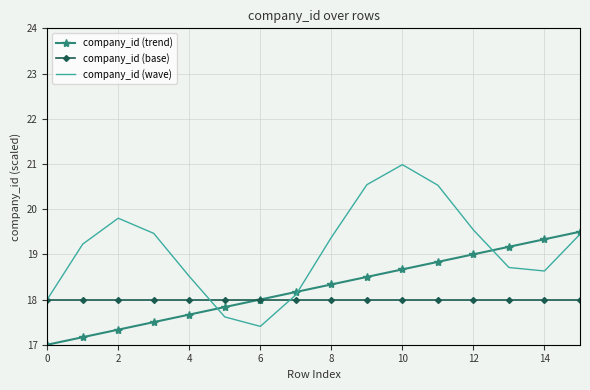

Which series has the largest total across all categories?

company_id (wave)